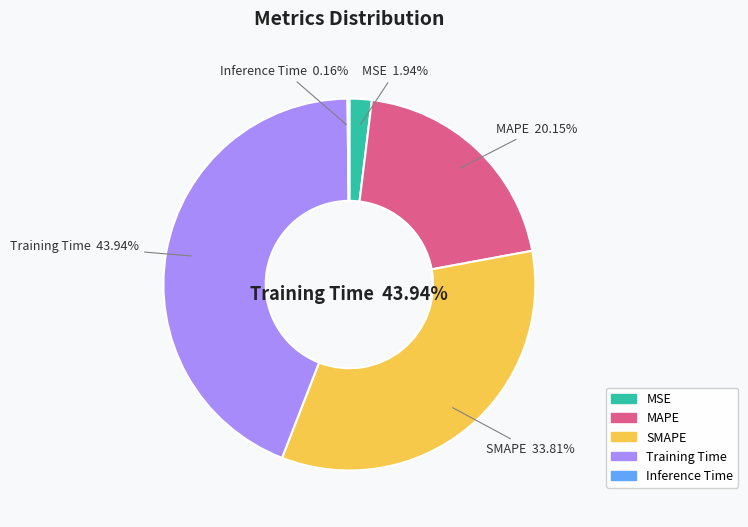

To the nearest percent, what is the difference between the largest and smallest slice percentages?

44%